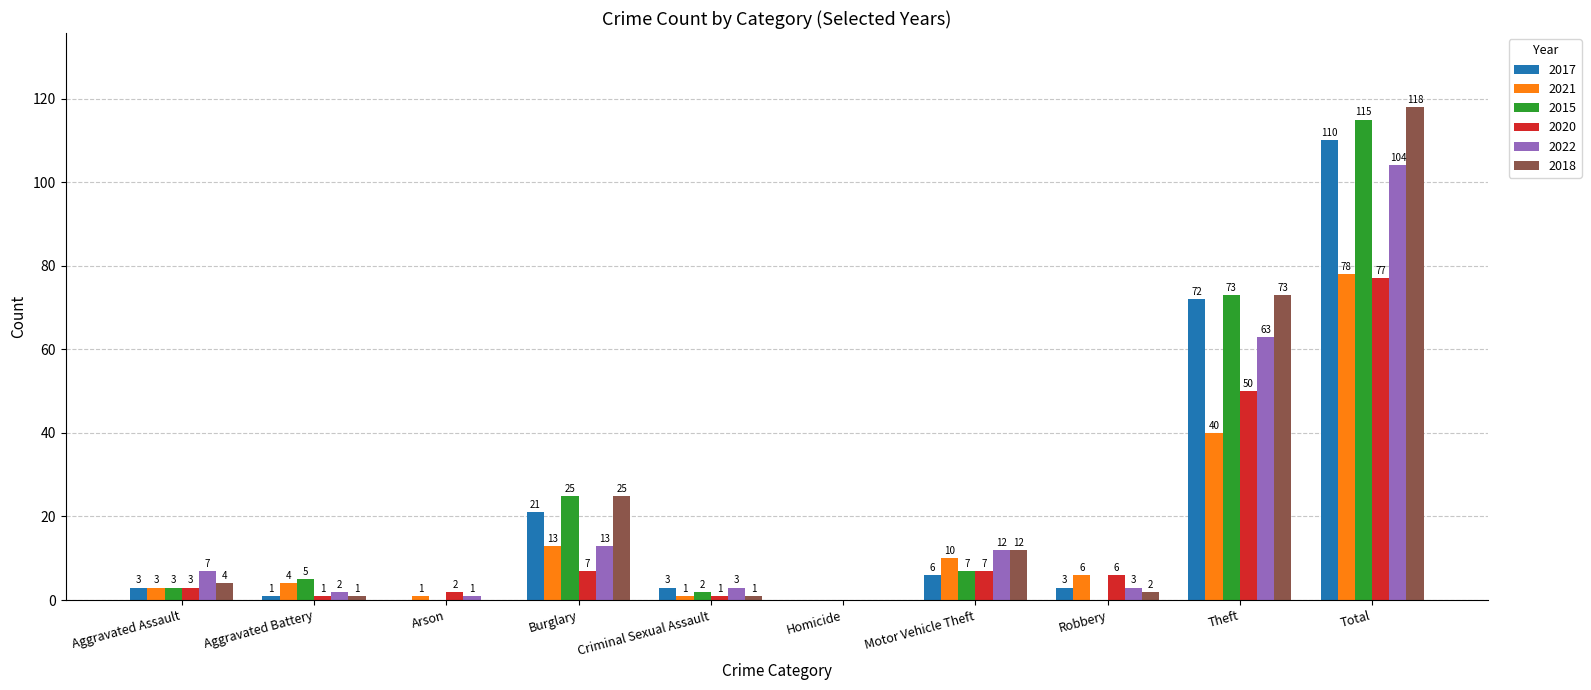

What is the difference between the 2020 values at Aggravated Battery and Motor Vehicle Theft?

6